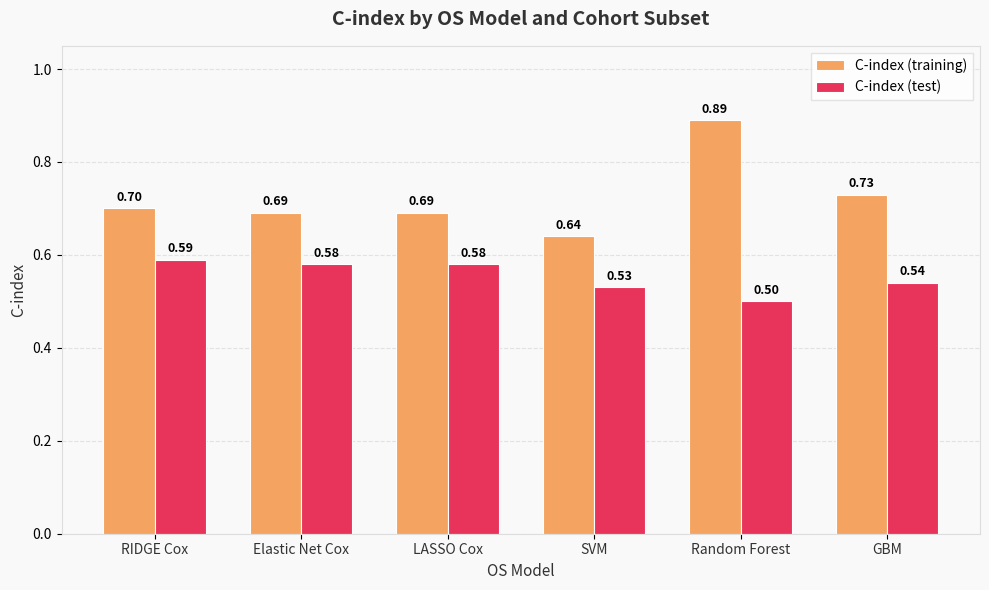

Is the value of C-index (test) at GBM greater than the value of C-index (training) at Elastic Net Cox?

No